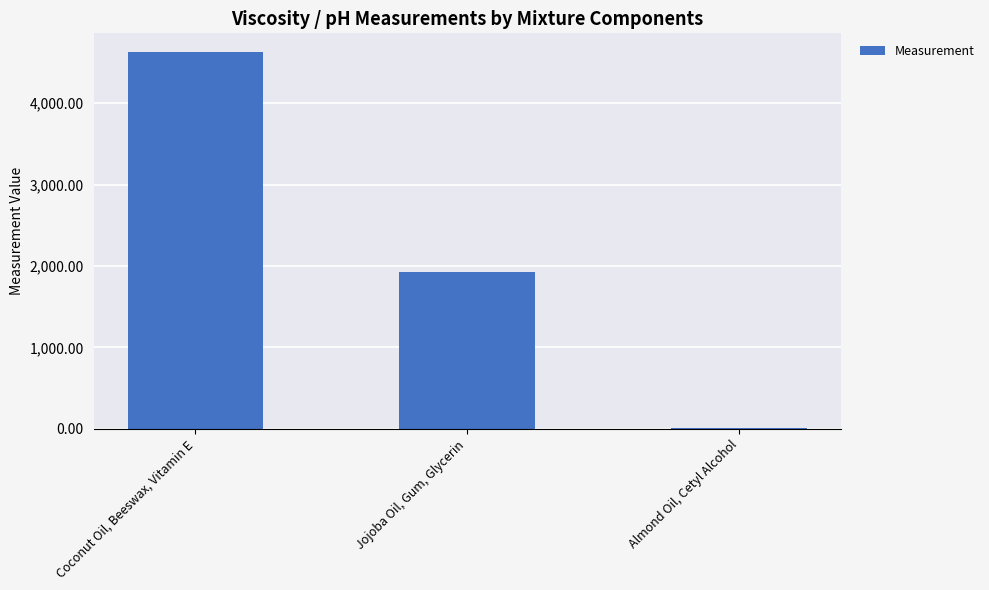

Is it true that the value at Coconut Oil, Beeswax, Vitamin E is 1144.4?

False